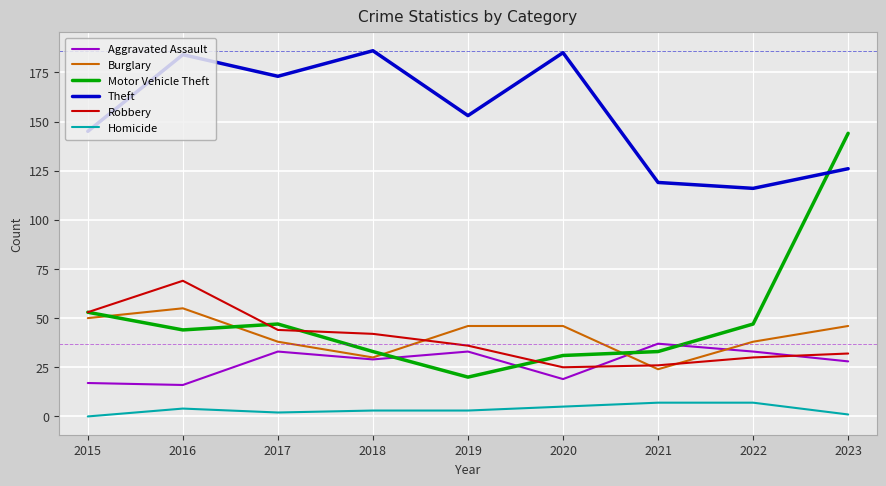

Read the Motor Vehicle Theft value at 2015.

53